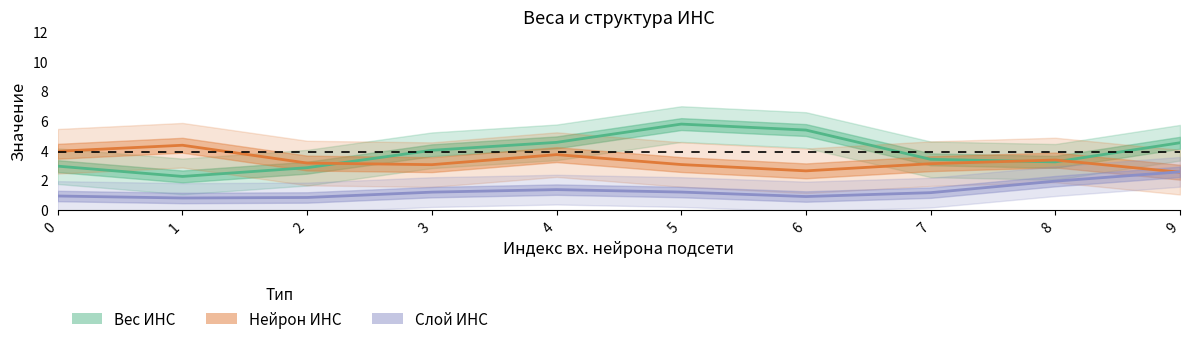

At which category does Нейрон ИНС reach its first local valley?

3